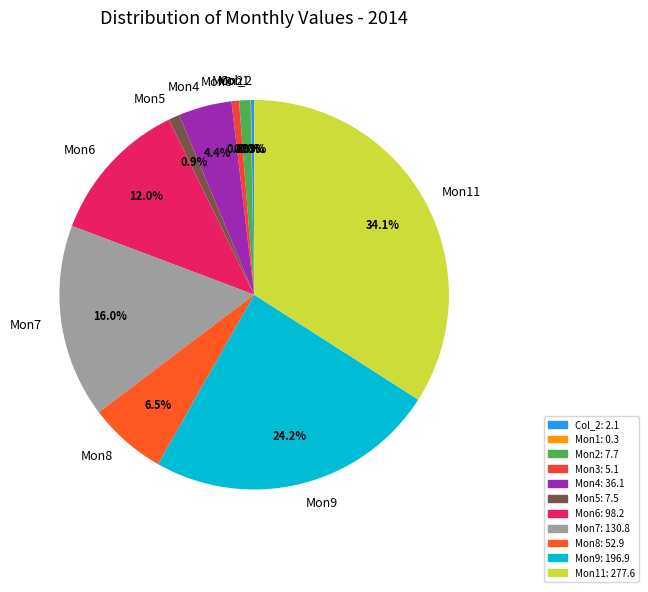

Which has a higher value, Mon2 or Mon9?

Mon9